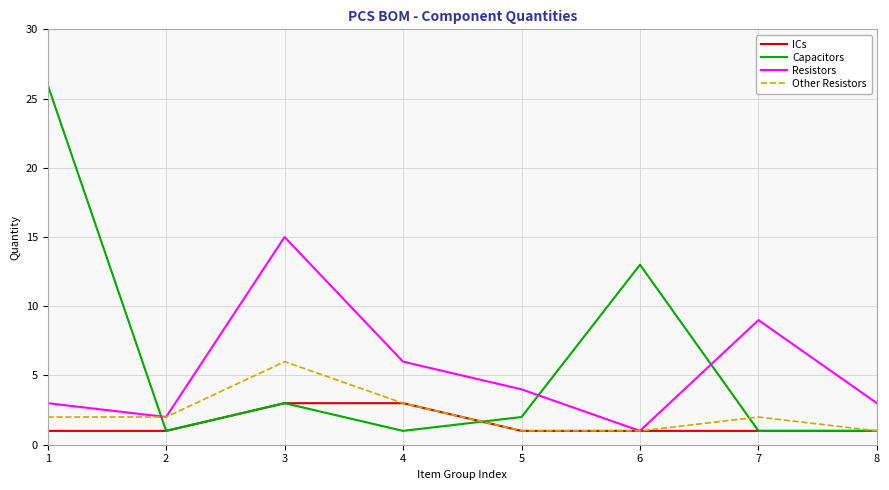

Is the value of Other Resistors at 2 greater than the value of ICs at 7?

Yes